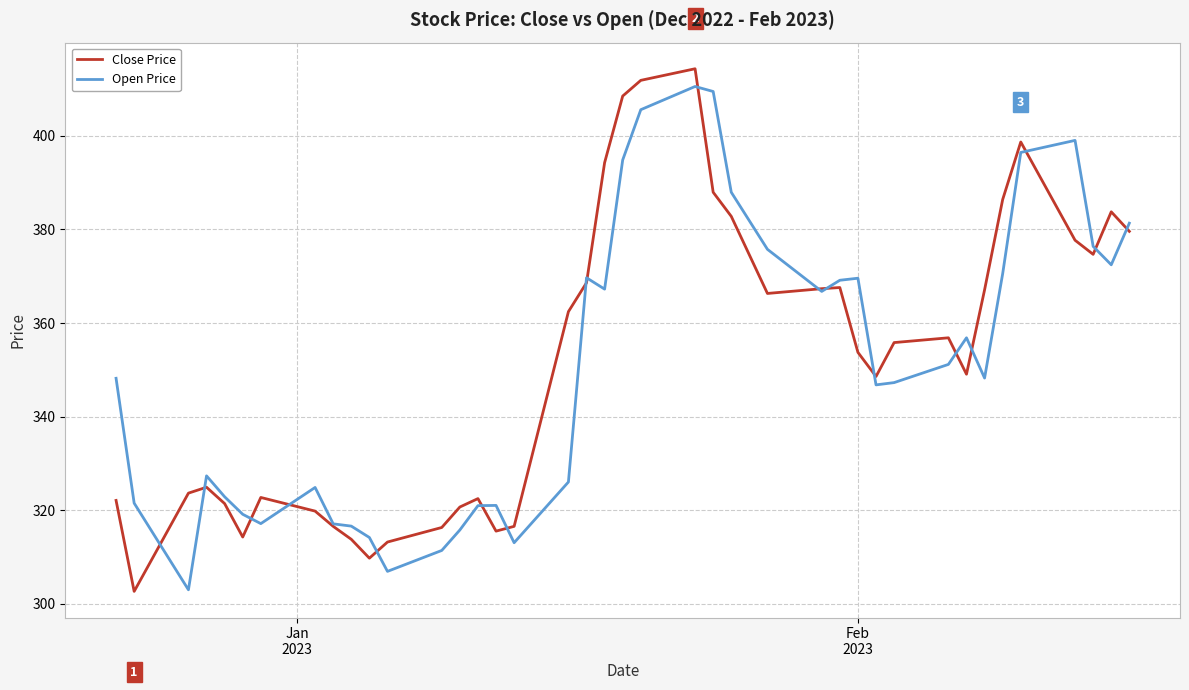

How many lines are shown in the chart?

2